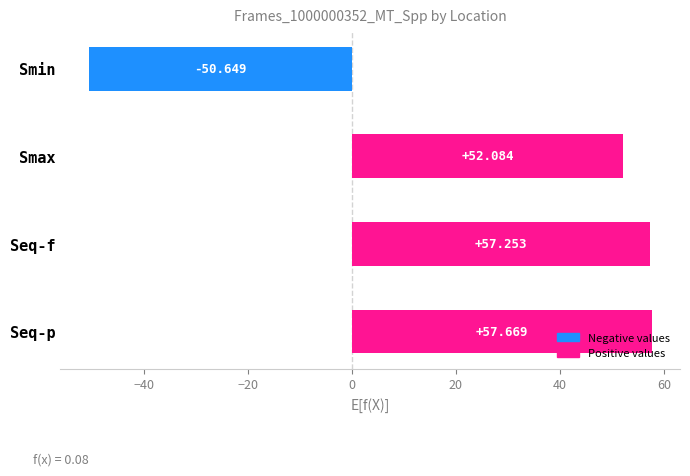

List the labels in order of value, smallest first.

Smin, Smax, Seq-f, Seq-p